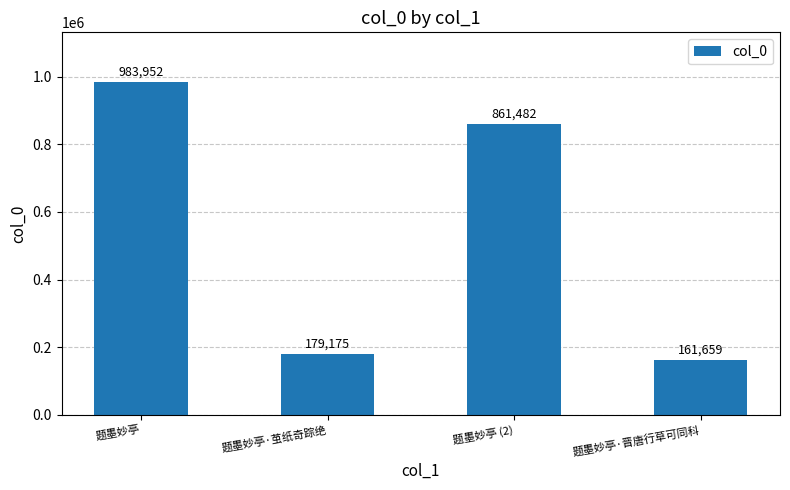

What is the value of the 2nd bar from the left?

179175